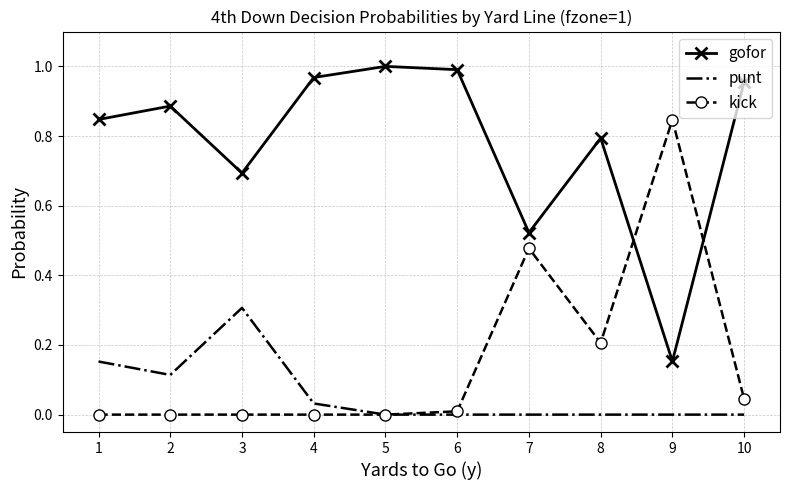

What are all the series names shown in the legend?

gofor, punt, kick